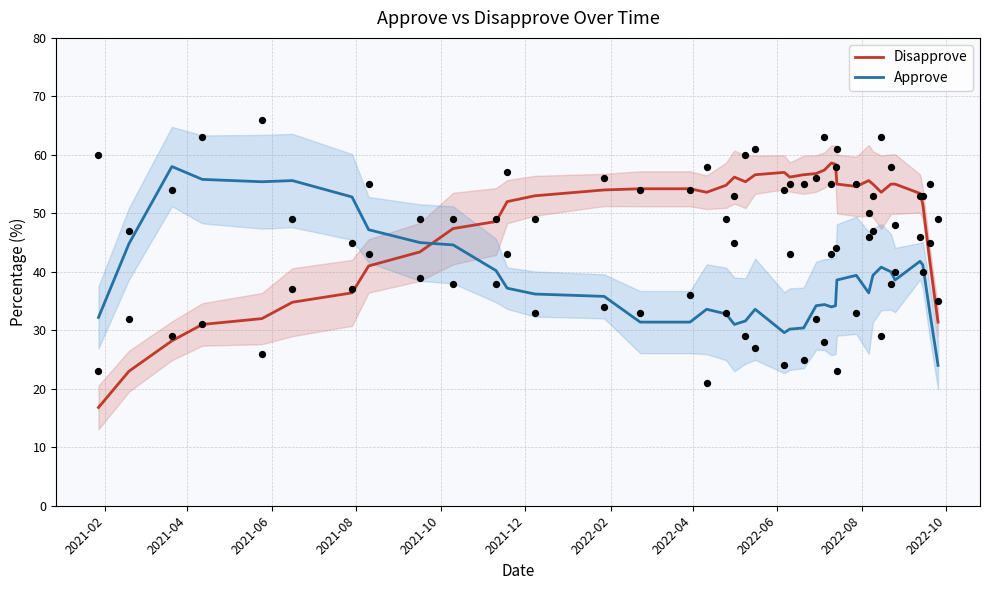

At how many categories does at least one series exceed 28?

39